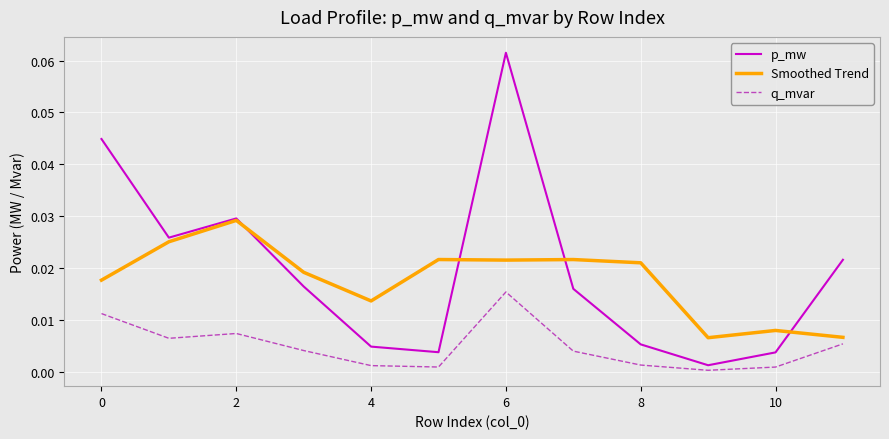

Rank the series by their maximum value, from lowest to highest.

q_mvar, Smoothed Trend, p_mw